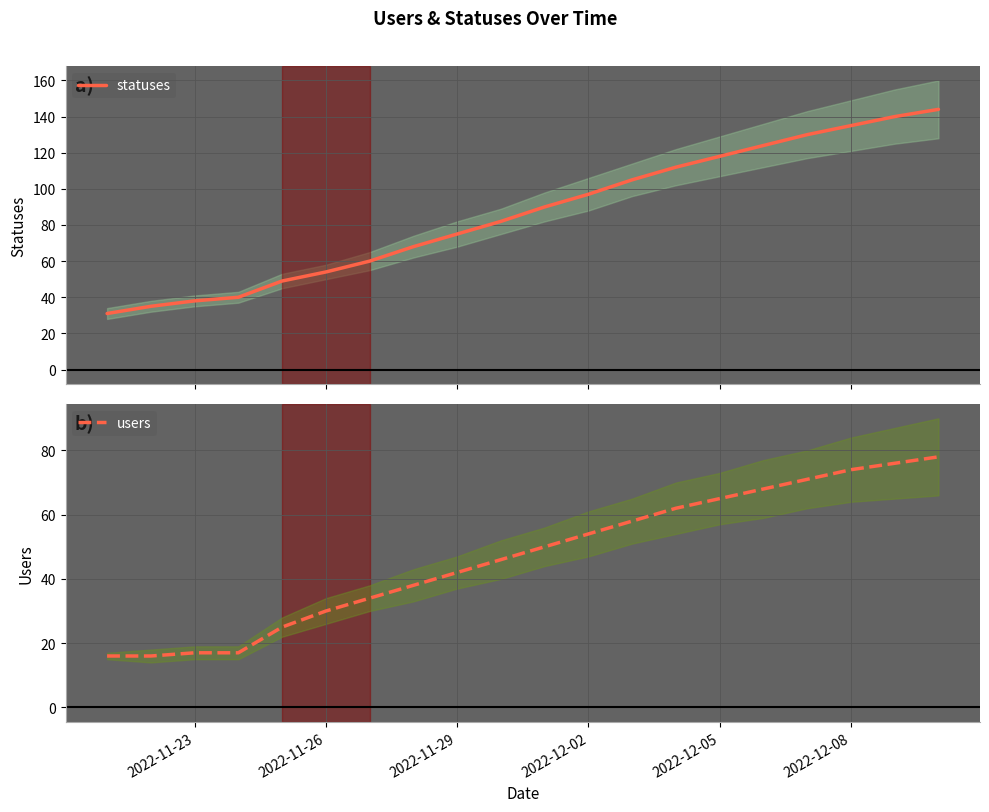

The value of users at 2022-12-02 is 54. True or false?

True